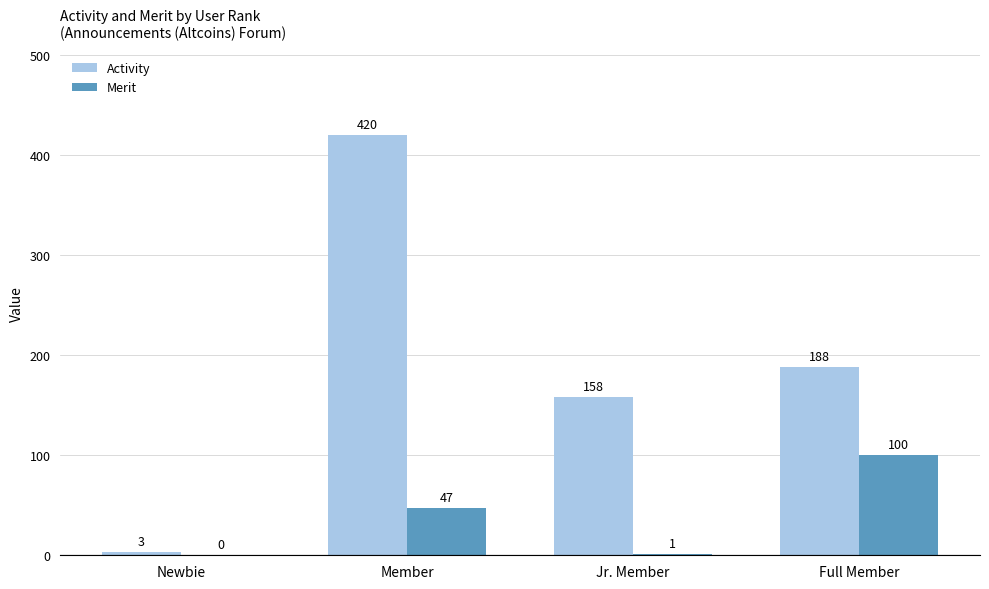

At which label does Activity reach its peak?

Member